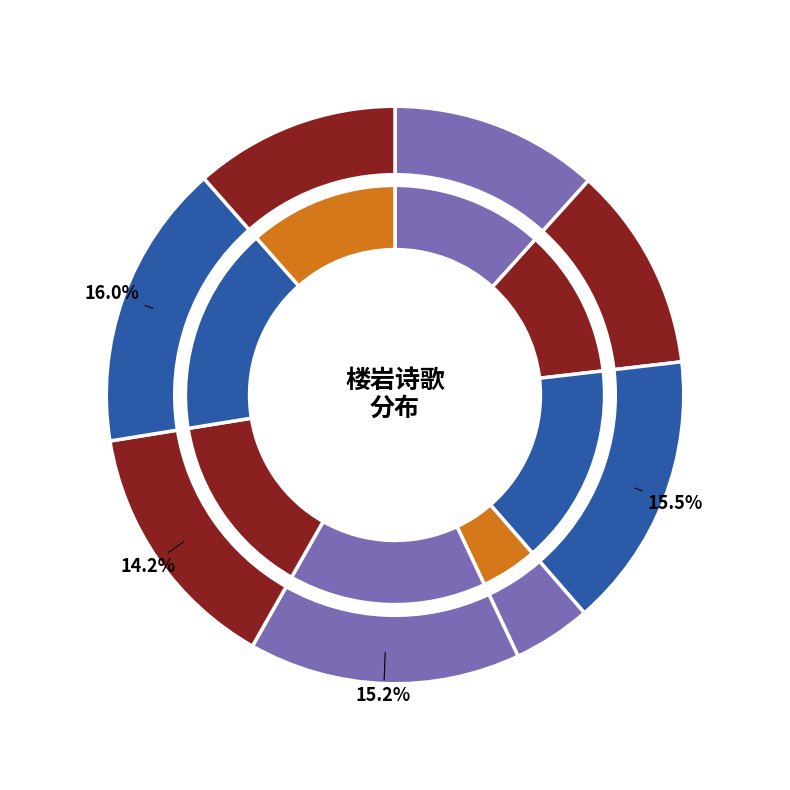

Does 五言奉和姚元崇相公过楼岩寺诗 represent more than half of the total?

No